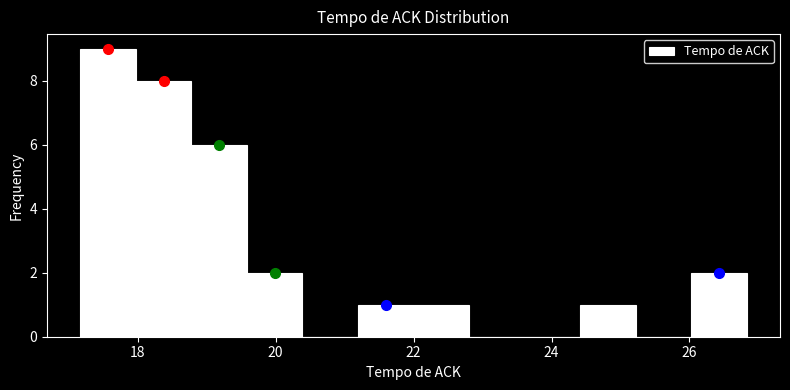

Reading left to right, list every bar in this chart as the range it spans on the x-axis followed by its height. Neither the bar edges nor the heights are printed on the chart, so give them approximately, as read against the axes.

17.2 to 18.0: 9
18.0 to 18.8: 8
18.8 to 19.6: 6
19.6 to 20.4: 2
20.4 to 21.2: 0
21.2 to 22.0: 1
22.0 to 22.8: 1
22.8 to 23.6: 0
23.6 to 24.4: 0
24.4 to 25.2: 1
25.2 to 26.0: 0
26.0 to 26.8: 2